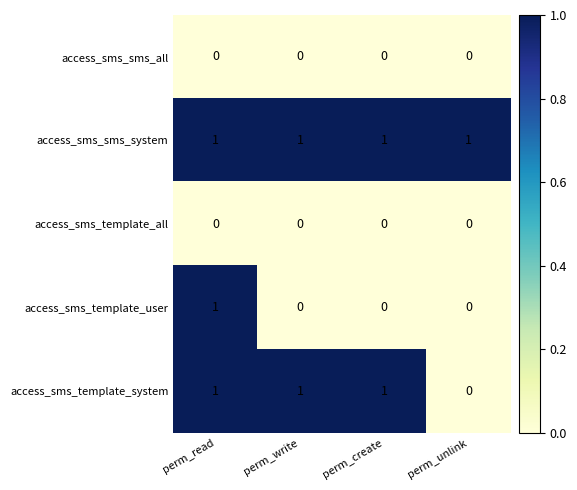

Is it true that access_sms_template_system equals 2 at perm_read?

False